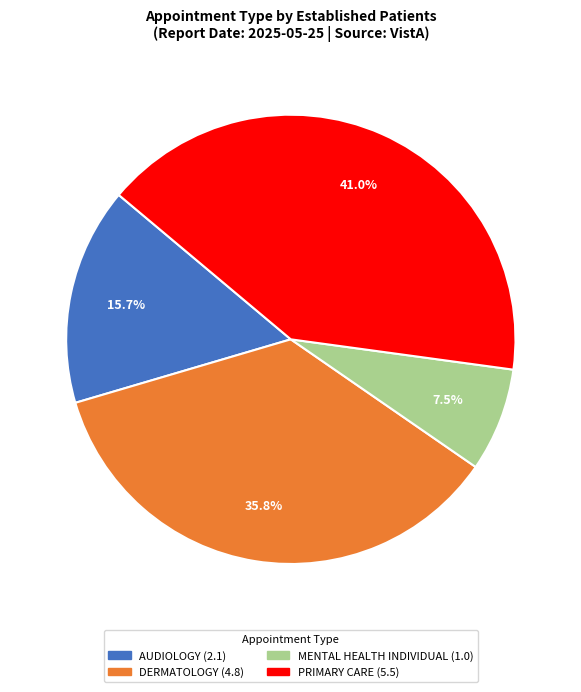

Count the number of slices in the pie.

4